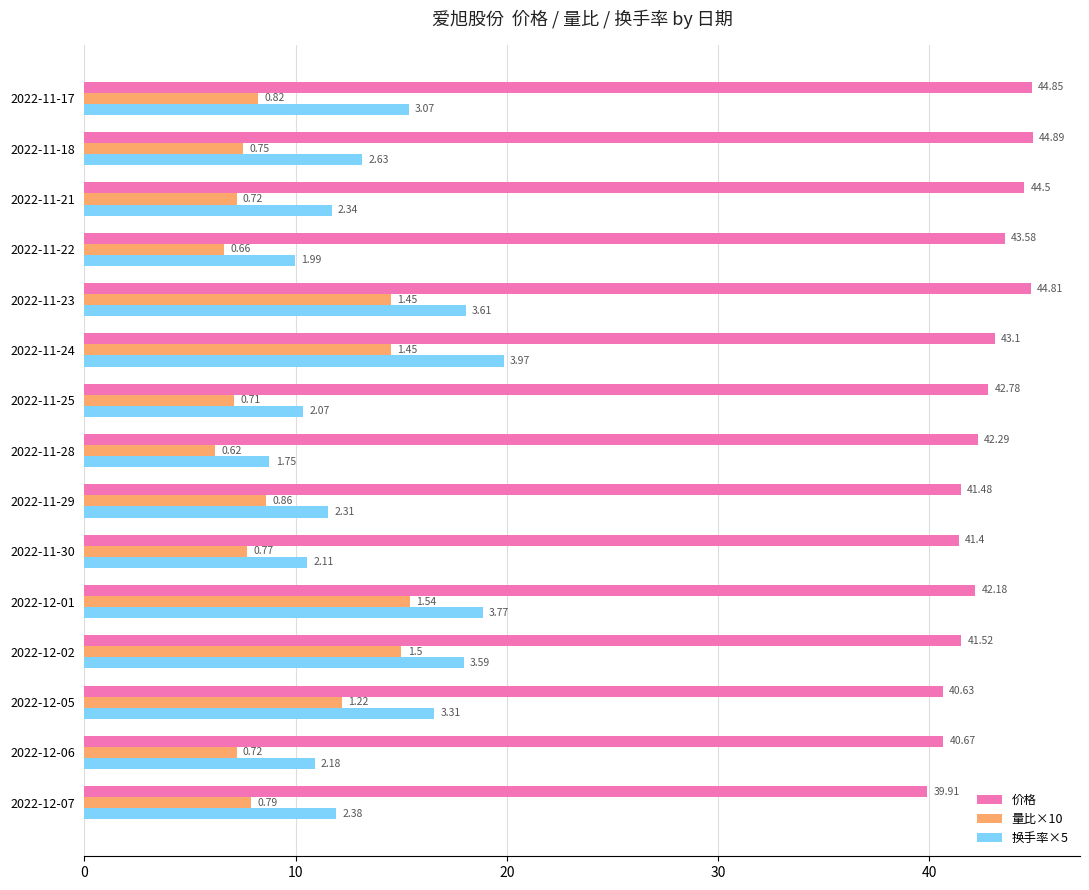

What are all the series names shown in the legend?

价格, 量比×10, 换手率×5